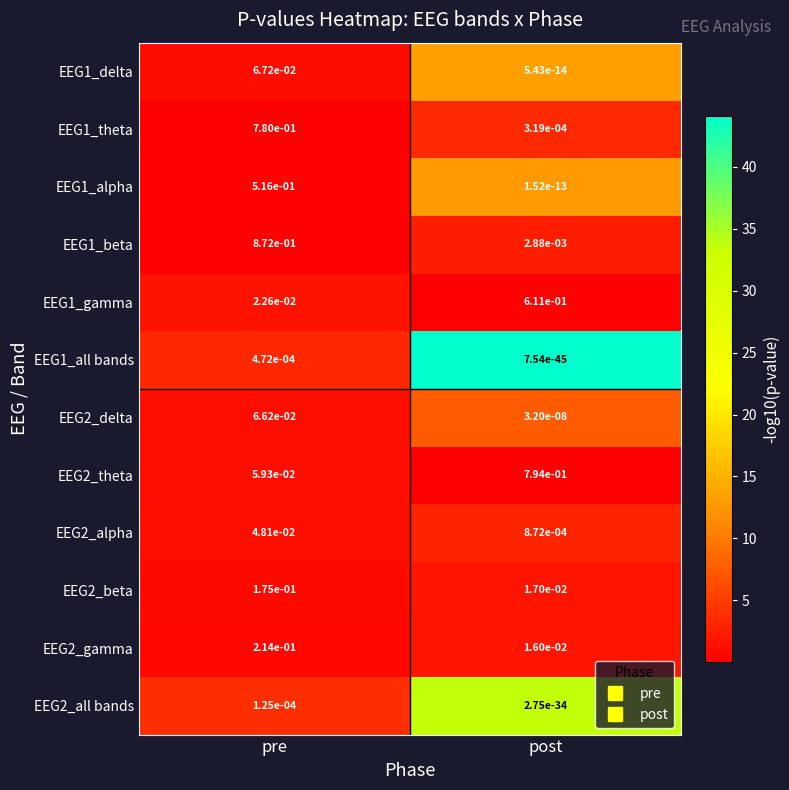

At which label is EEG2_theta closest to 0?

pre